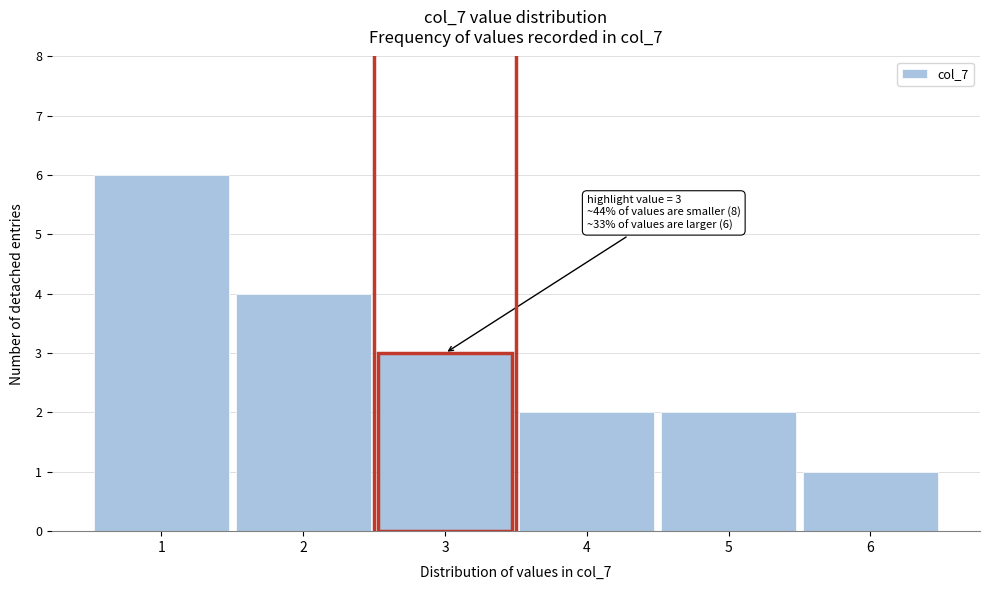

Over which range of the x-axis is the bar tallest?

0.5 to 1.5